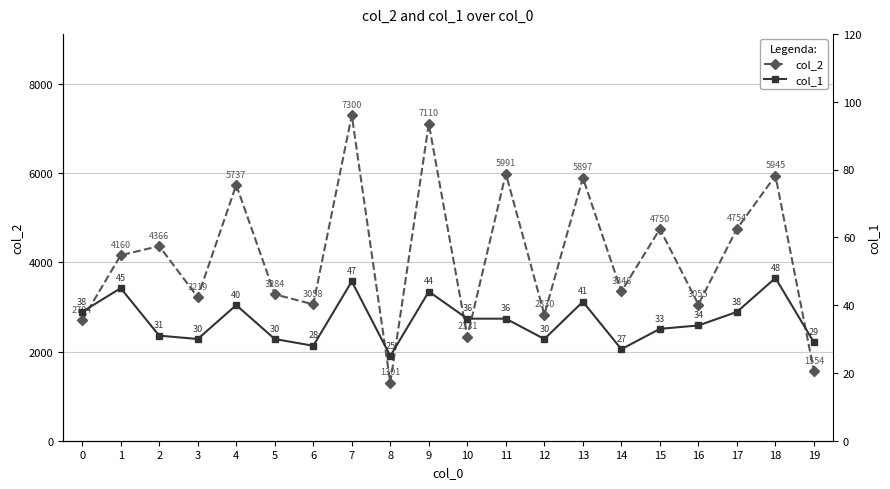

How many interior local valleys does the col_2 series have?

7